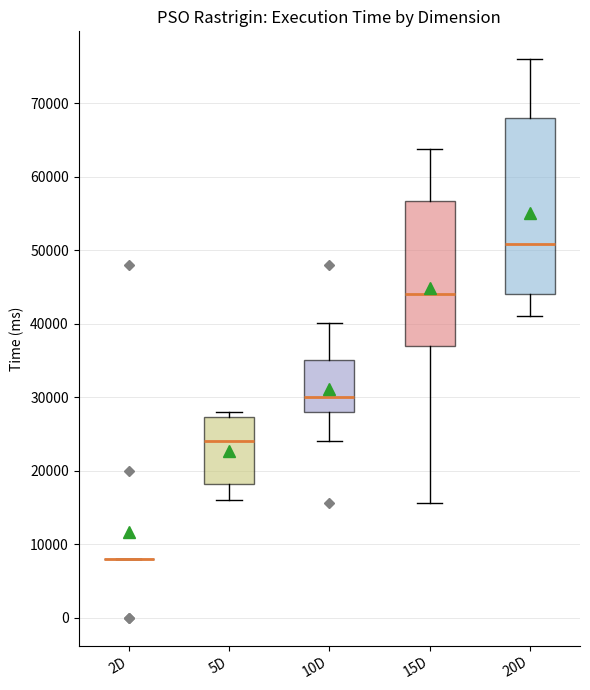

Where does the median line of the box for 5D sit on the y-axis? The values are not printed on the chart, so give them approximately, as read against the axis.

24000